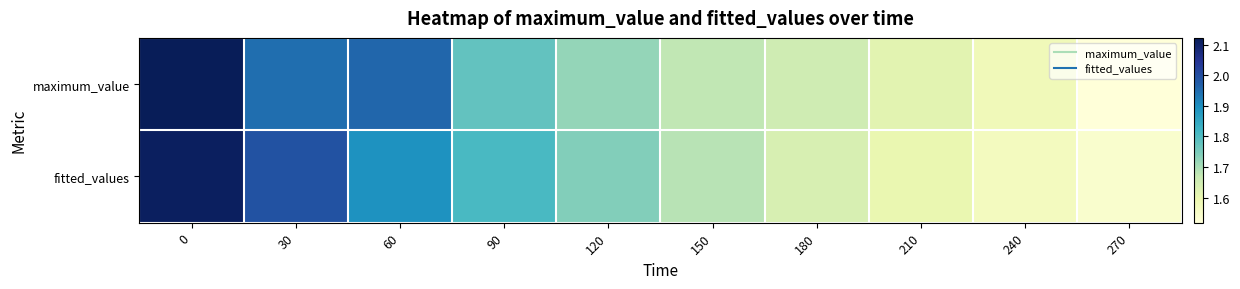

At how many categories does at least one series exceed 1?

10